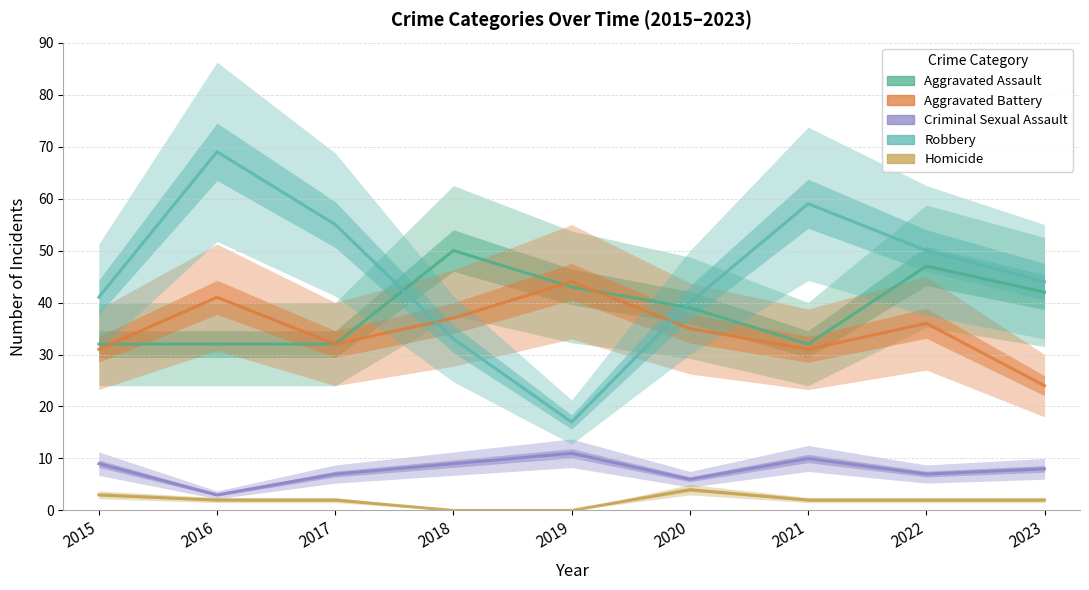

True or false: Criminal Sexual Assault has a value of 9 at 2018.

True